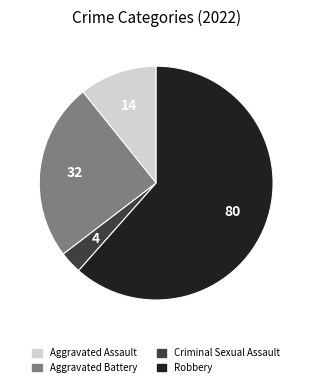

Does any single category account for the majority?

Yes